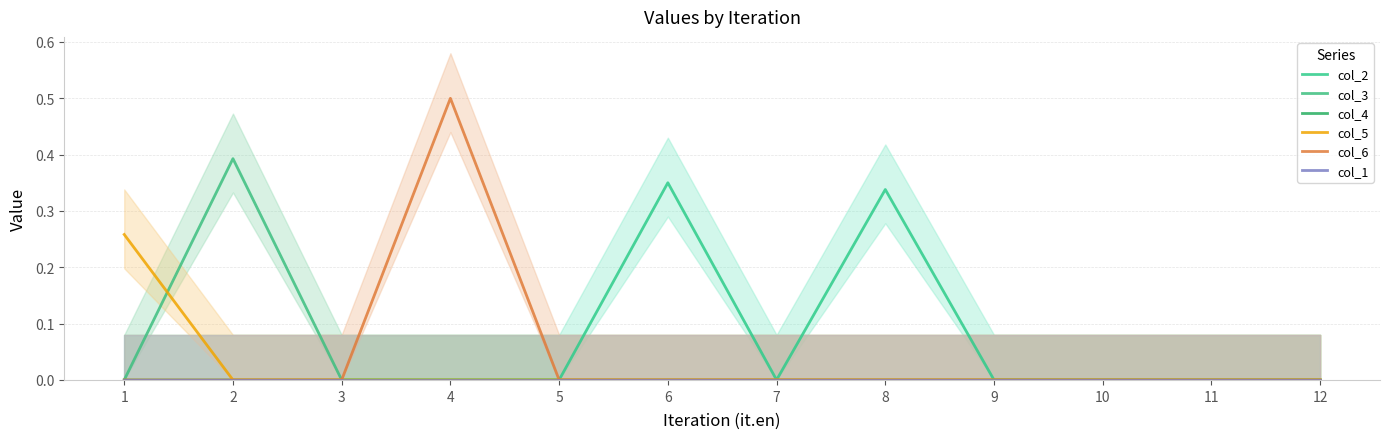

True or false: col_5 has more than 0 points higher than both neighbors.

False